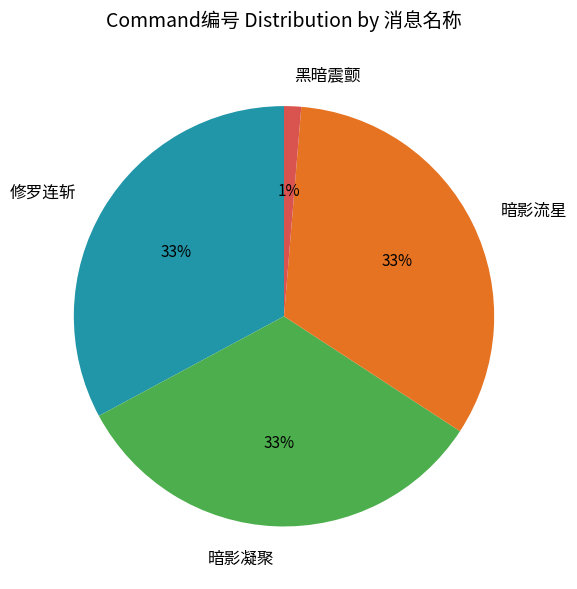

To the nearest percent, what is the combined percentage of 修罗连斩 and 暗影凝聚?

66%